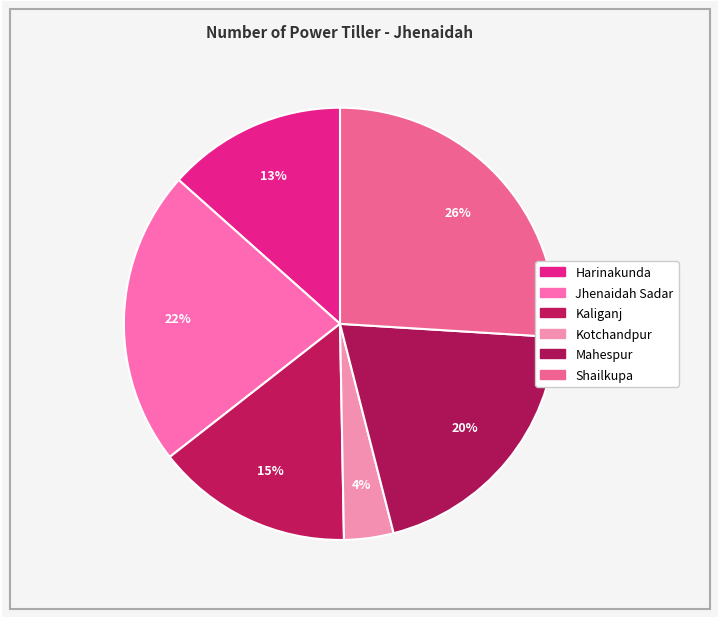

Is there any slice that represents more than half of the pie?

No